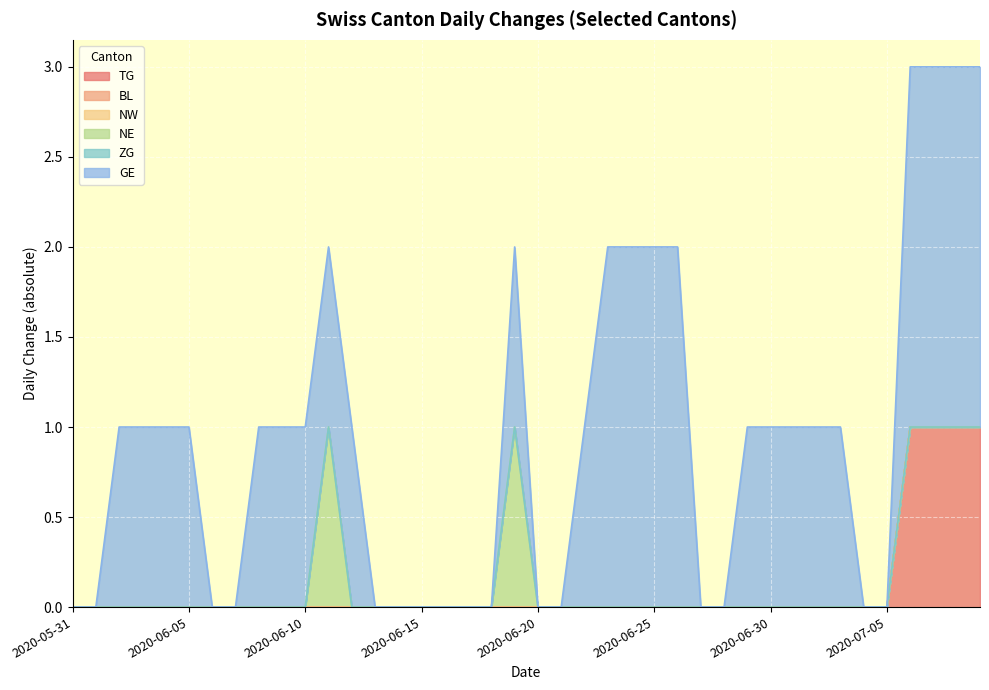

At which category is the sum across all series the highest?

2020-07-06